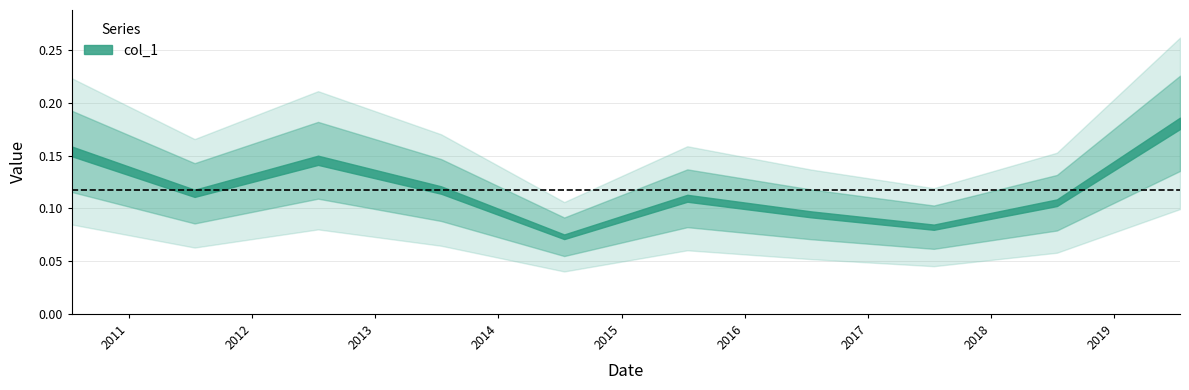

What value does the data have at 2012-07-15?

0.1